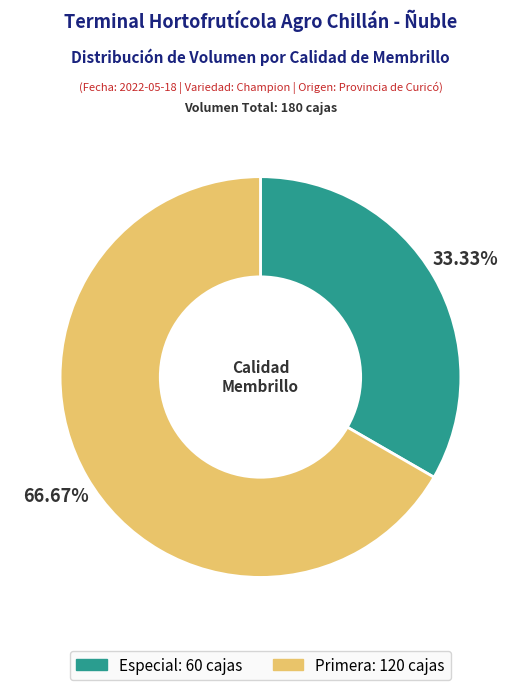

Does any single category account for the majority?

Yes